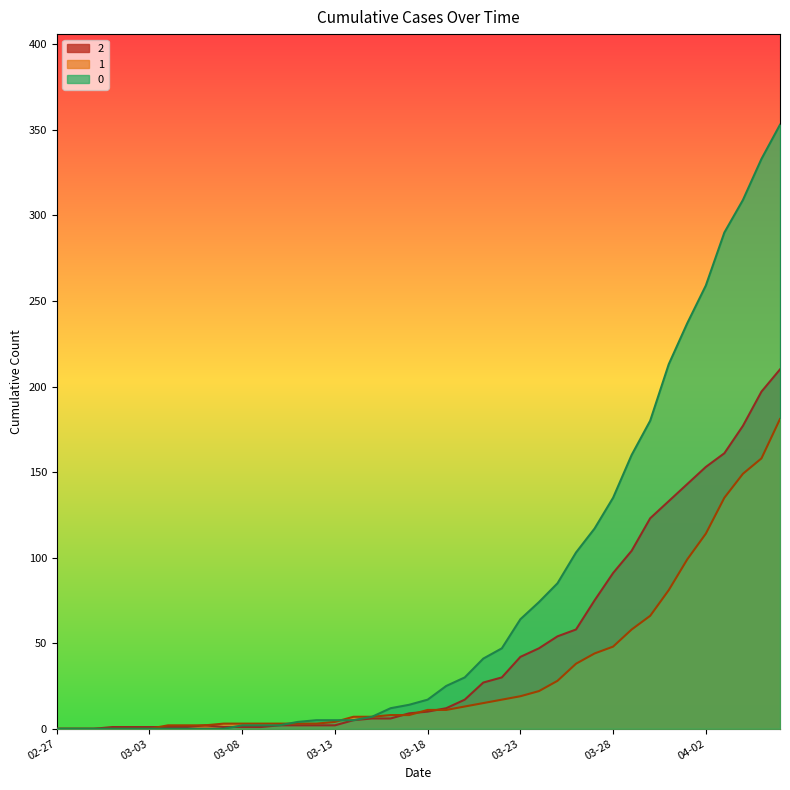

Reading right to left, transcribe all the data shown in this chart.

0: 353	333	309	290	259	237	213	180	160	135	117	103	85	74	64	47	41	30	25	17	14	12	7	5	5	5	4	2	2	2	0	0	0	0	0	0	0	0	0	0
1: 181	158	149	135	114	99	81	66	58	48	44	38	28	22	19	17	15	13	11	11	8	8	7	7	4	3	3	3	3	3	3	2	2	2	0	0	0	0	0	0
2: 210	197	177	161	153	143	133	123	104	91	75	58	54	47	42	30	27	17	12	10	9	6	6	5	2	2	2	2	1	1	1	2	1	1	1	1	1	0	0	0